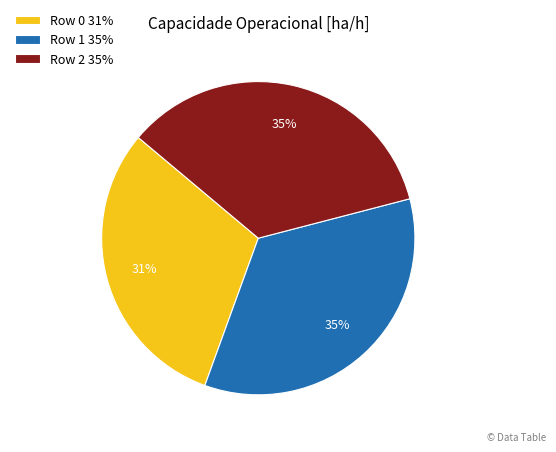

What percentage is the Row 0 slice, to the nearest percent?

31%